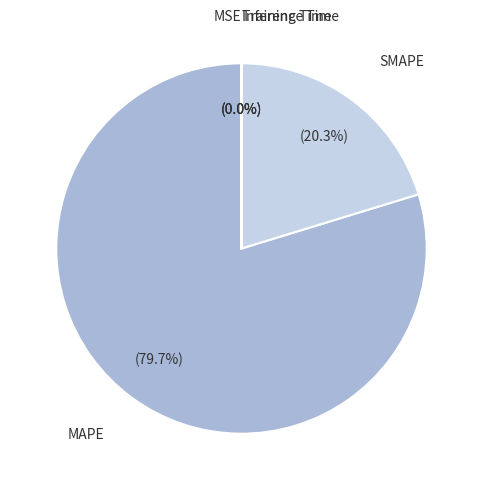

Which category accounts for the majority?

MAPE